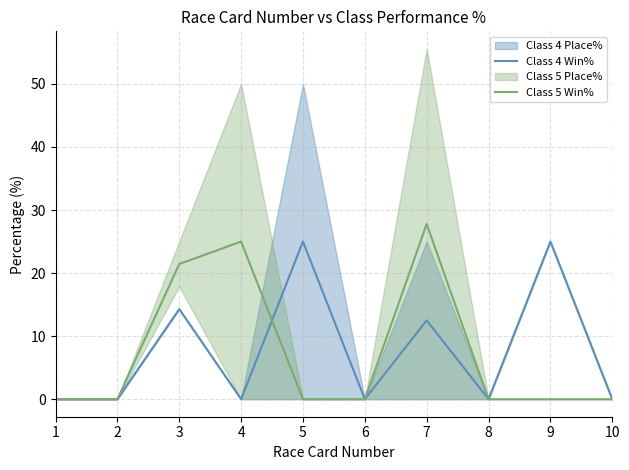

What is the approximate value of Class 5 Win% at 3?

21.4